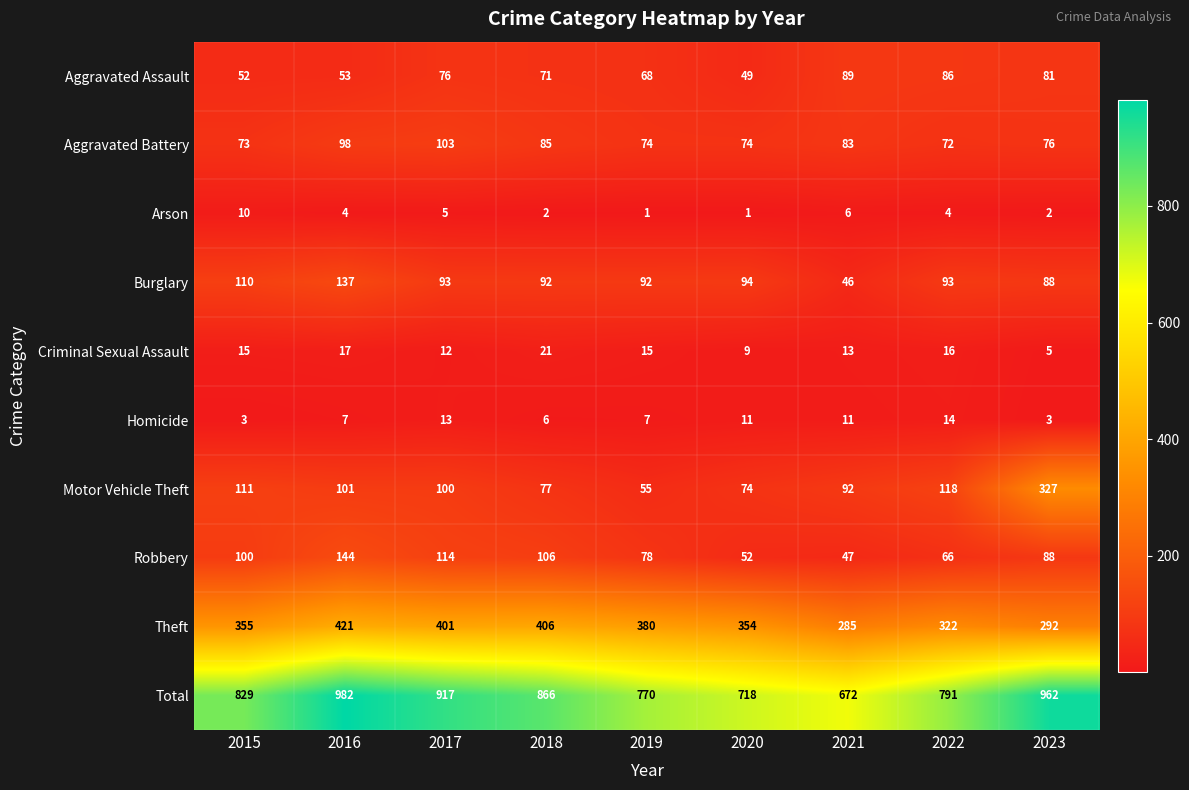

What is the difference between the maximum and minimum values in the Aggravated Battery series?

31